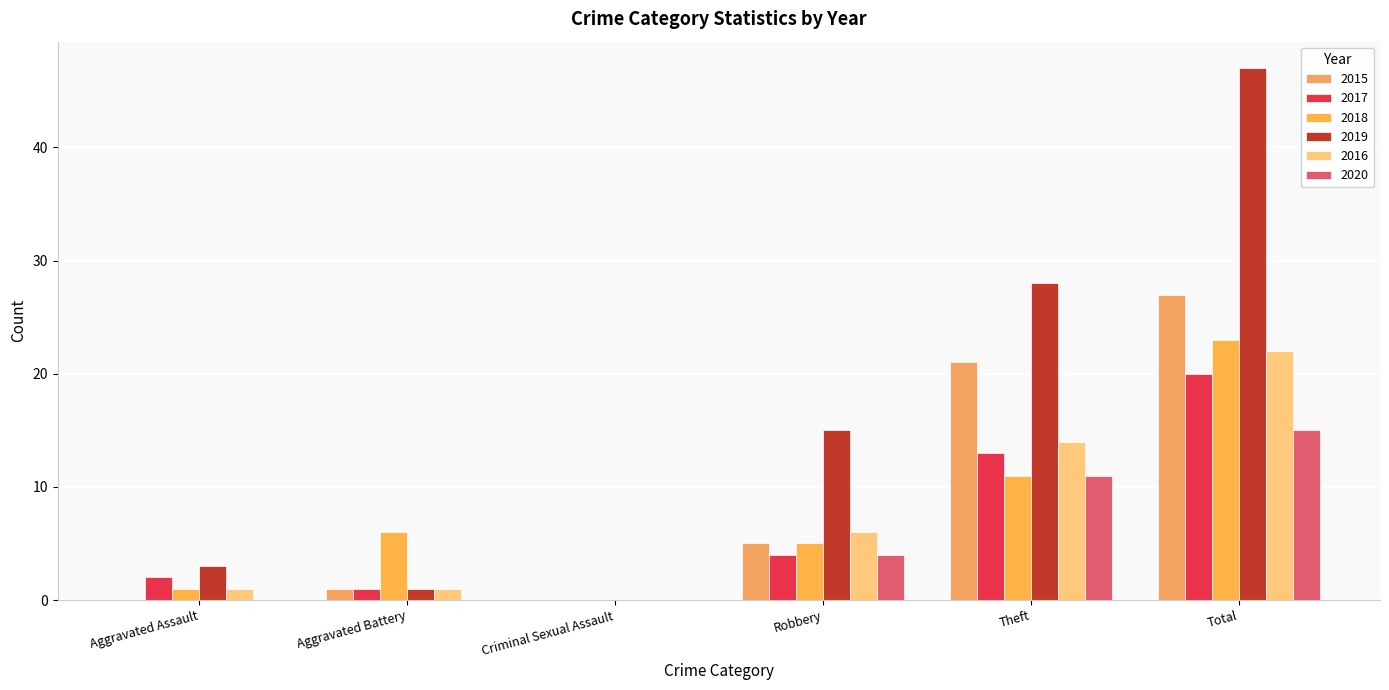

At Theft, list the series in order from largest to smallest.

2019, 2015, 2016, 2017, 2018, 2020